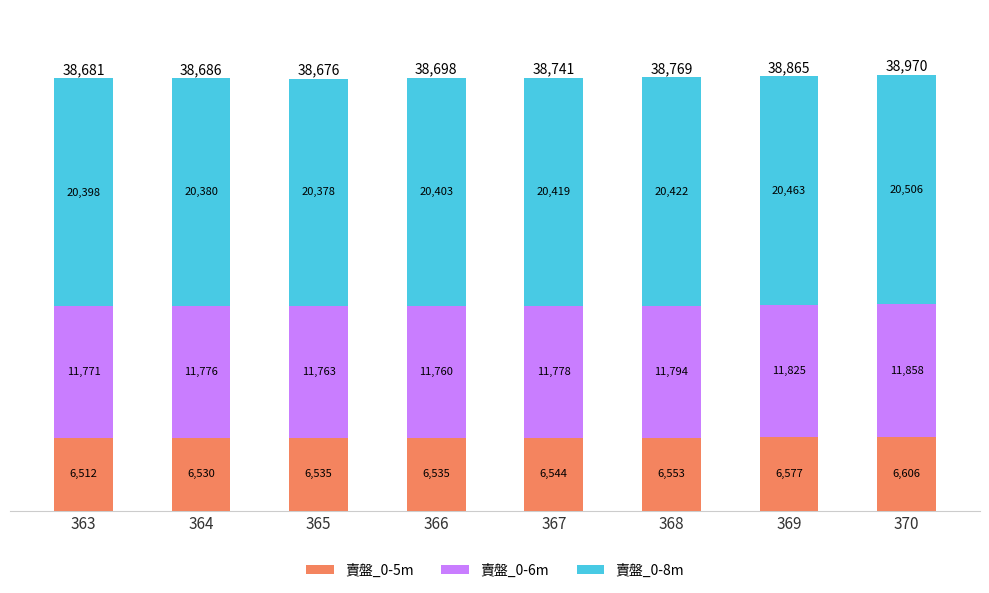

What is the total value across all series at 365?

38676